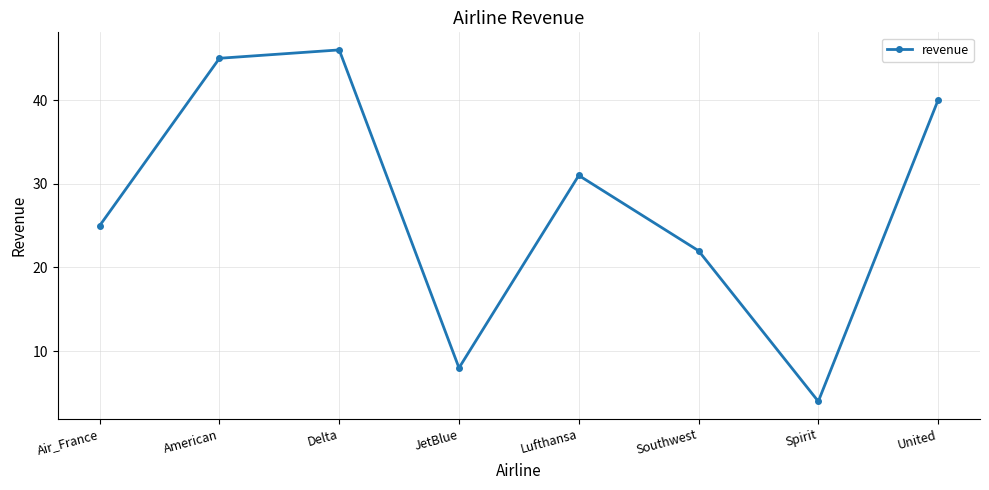

What position from the right is Southwest?

3